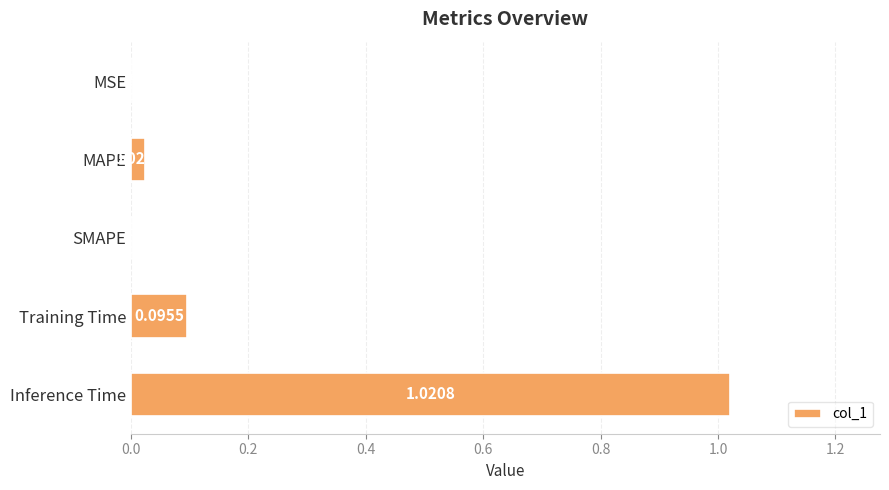

What is the average value?

0.2